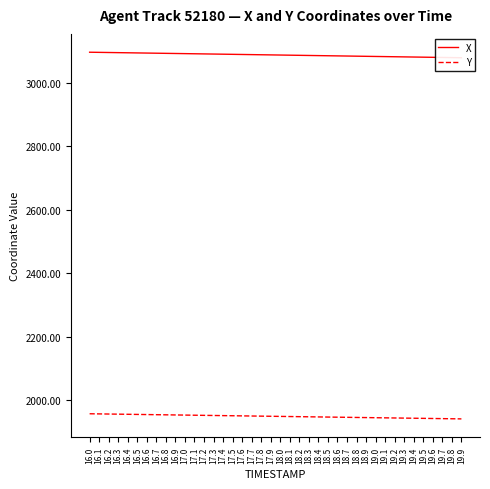

At which category is the sum across all series the highest?

16.0